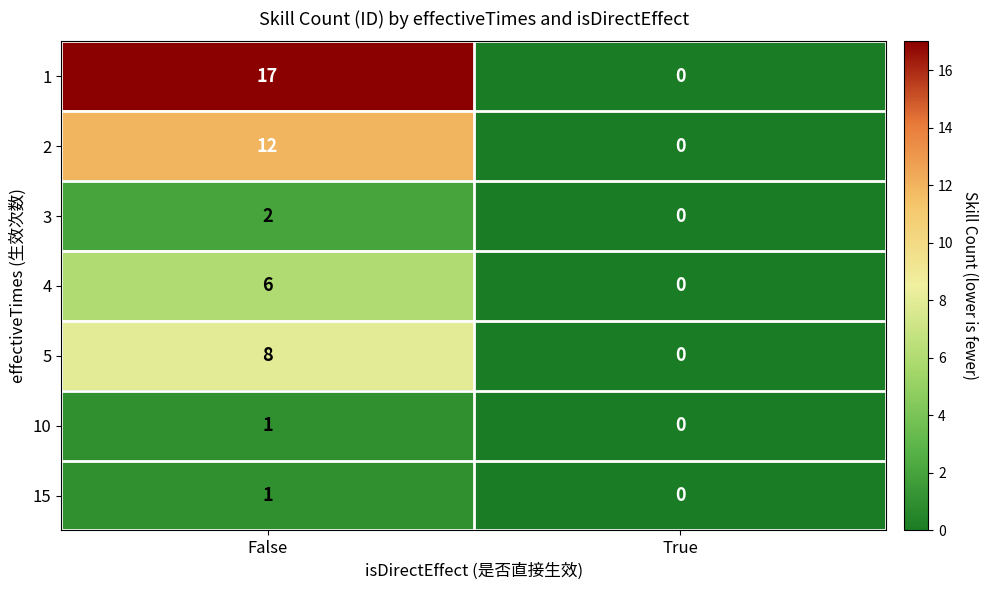

At which label is 1 closest to 8?

True